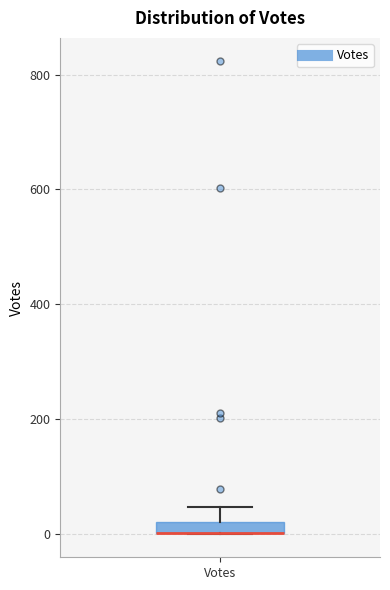

Where is the lower edge of the box for Votes on the y-axis? The values are not printed on the chart, so give them approximately, as read against the axis.

0